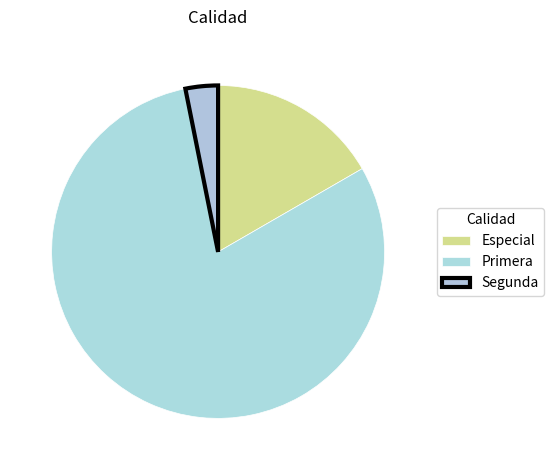

Count the number of slices in the pie.

3